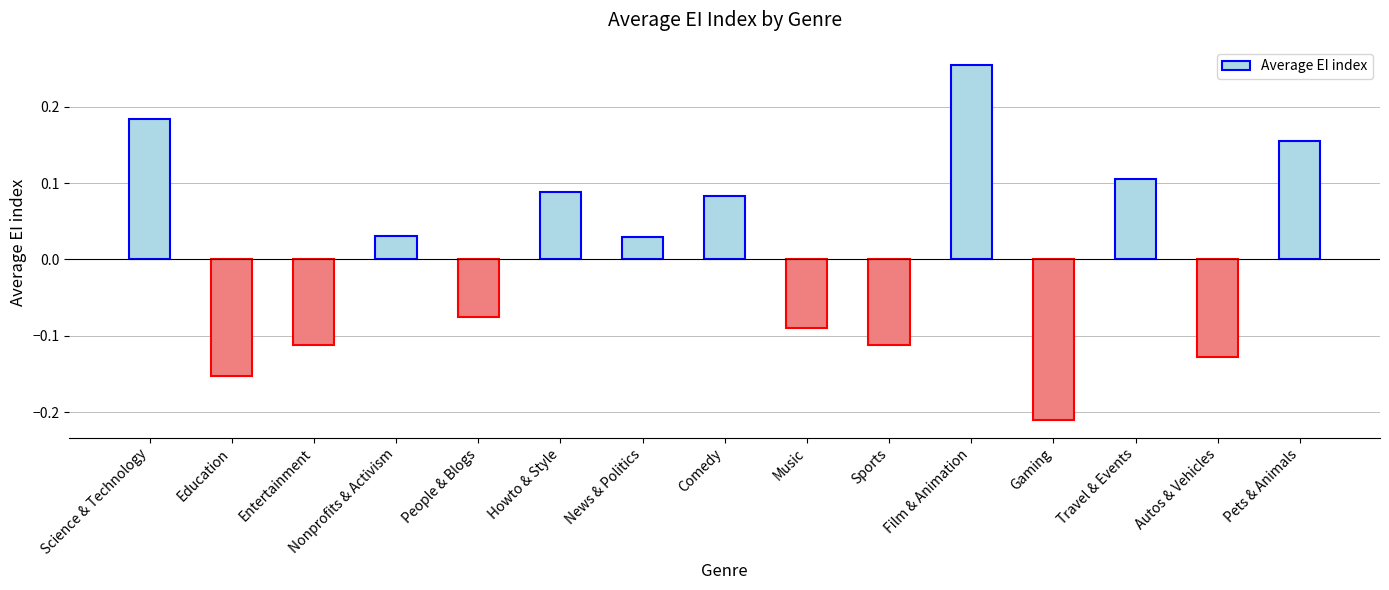

What is the label of the 12th bar from the left?

Gaming